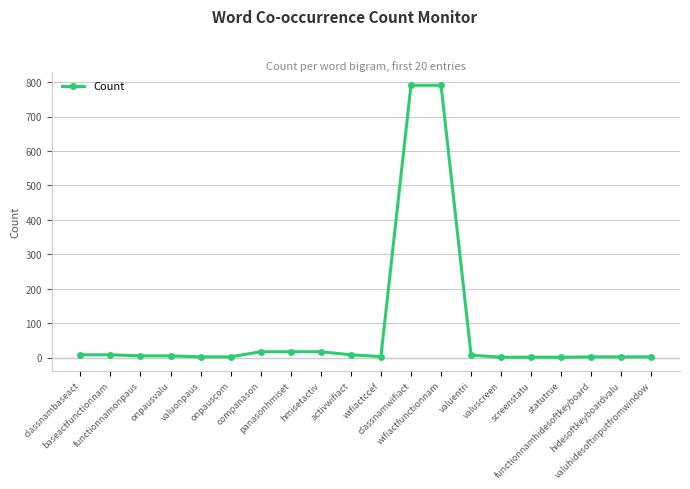

What is the difference between the maximum and second lowest values?

790